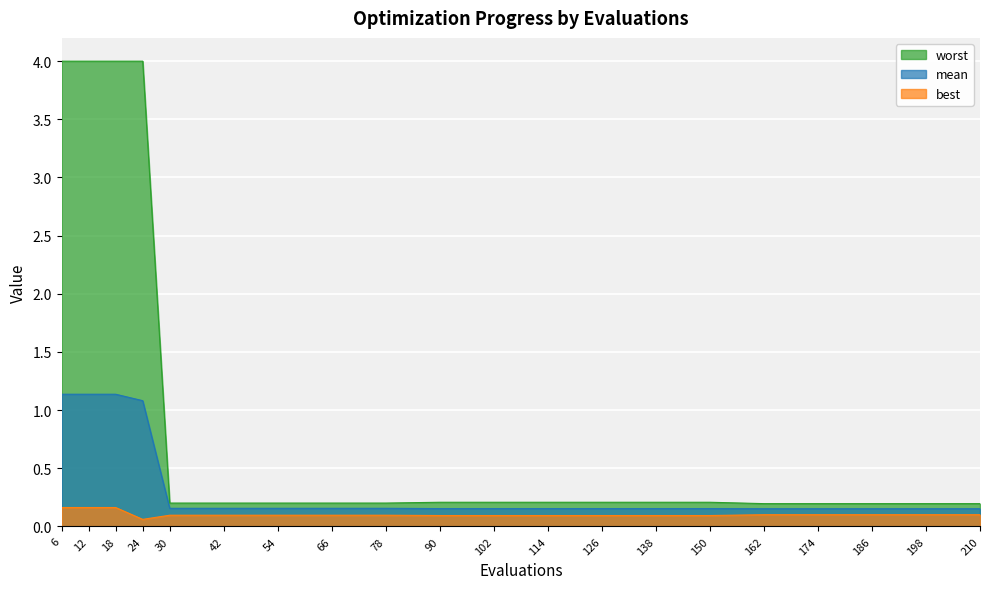

Is it true that mean equals 0.1 at 162?

False